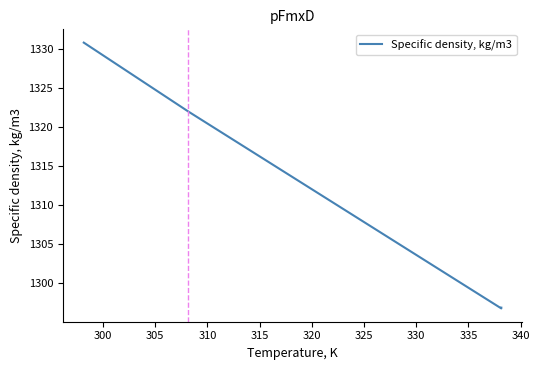

What is the ratio of the value at 310 to the value at 315?

1.0